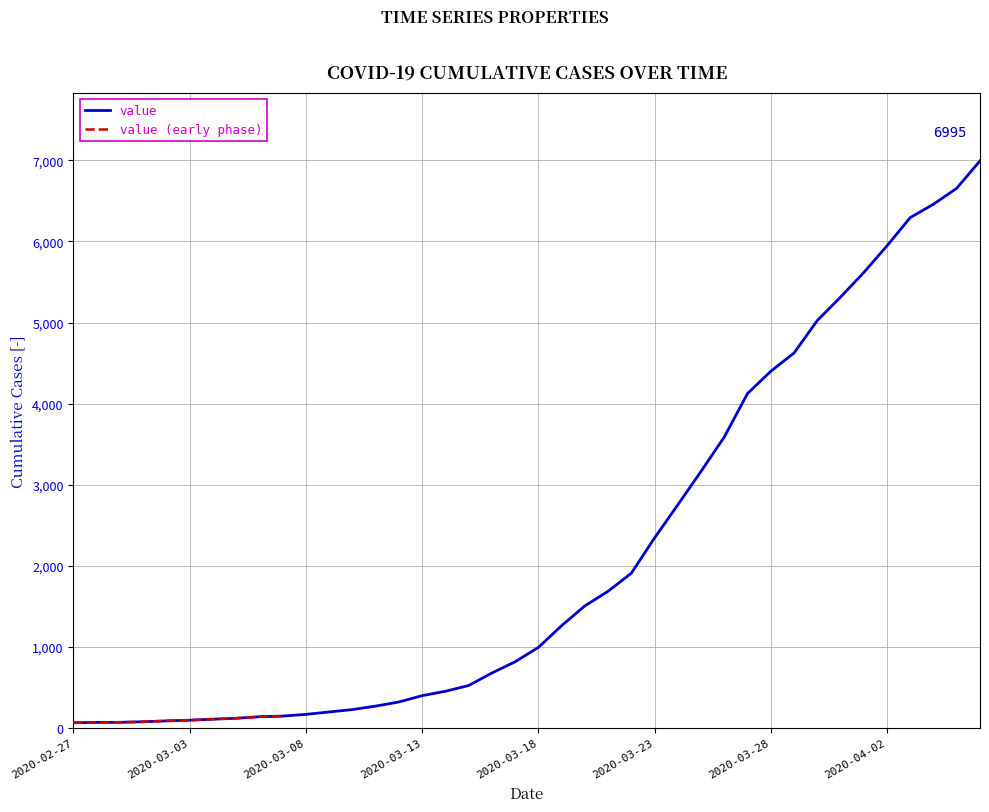

At which category does the chart reach its peak across all series?

2020-04-06